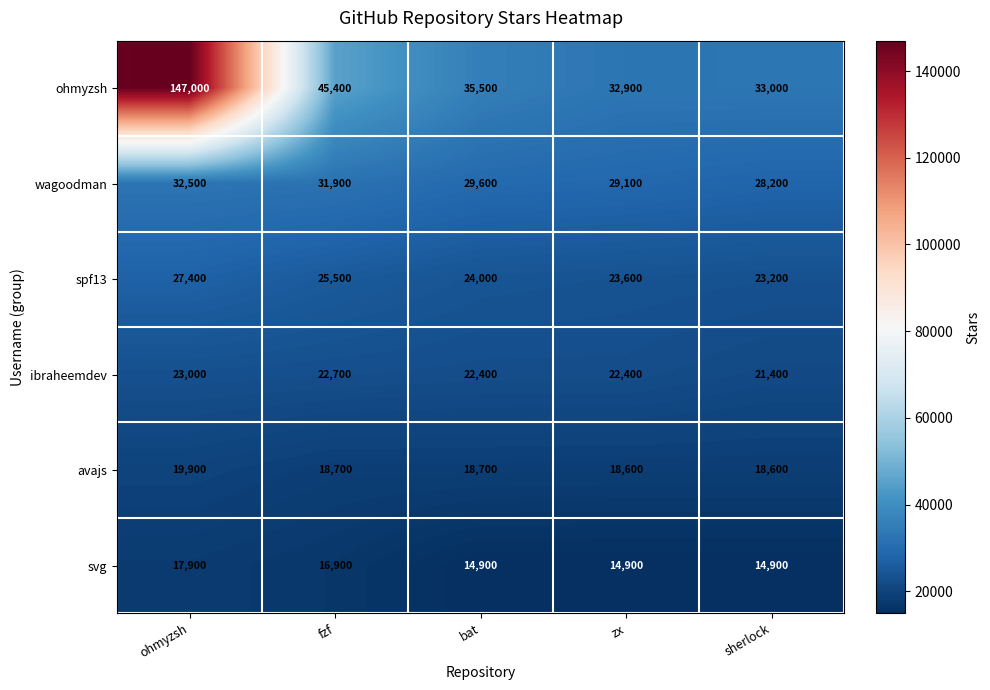

What is the lowest value of the ohmyzsh series?

32900